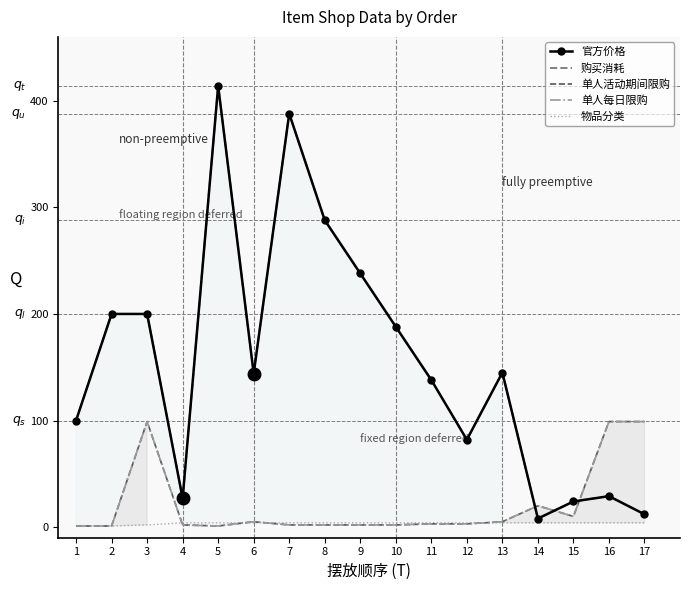

How many data points in 购买消耗 are above 144?

8